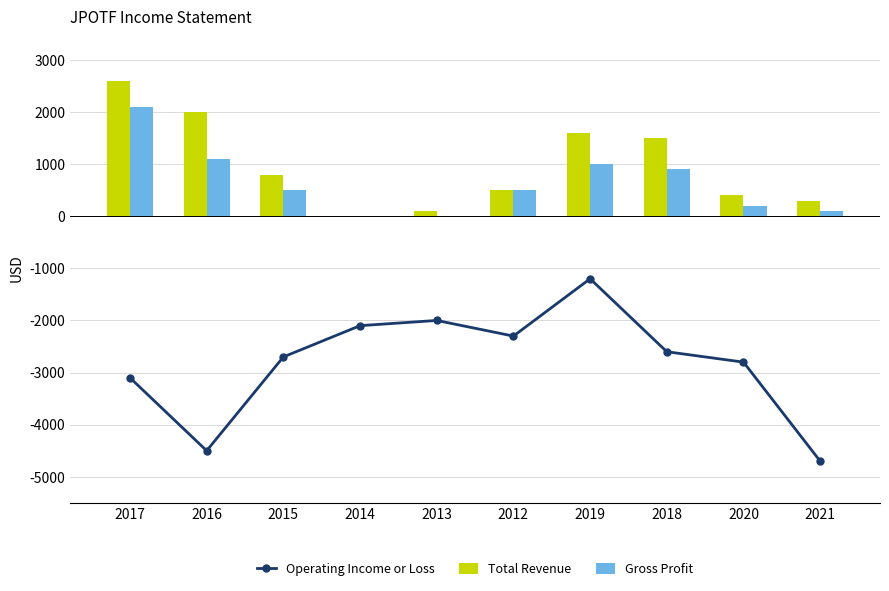

What are all the series names shown in the legend?

Operating Income or Loss, Total Revenue, Gross Profit